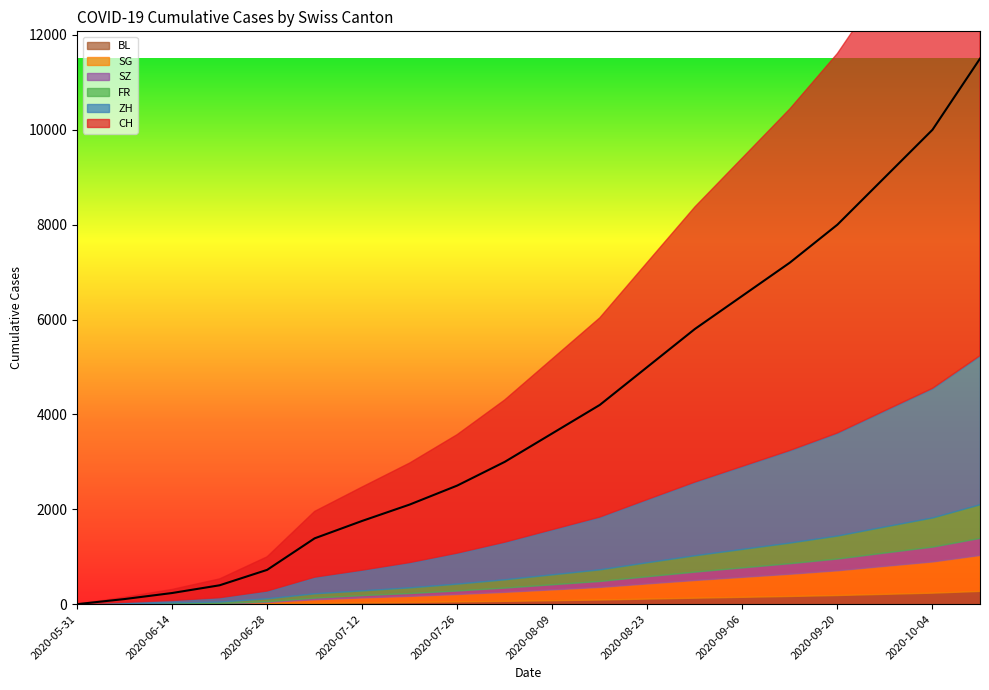

How many values in the ZH series exceed 940?

9